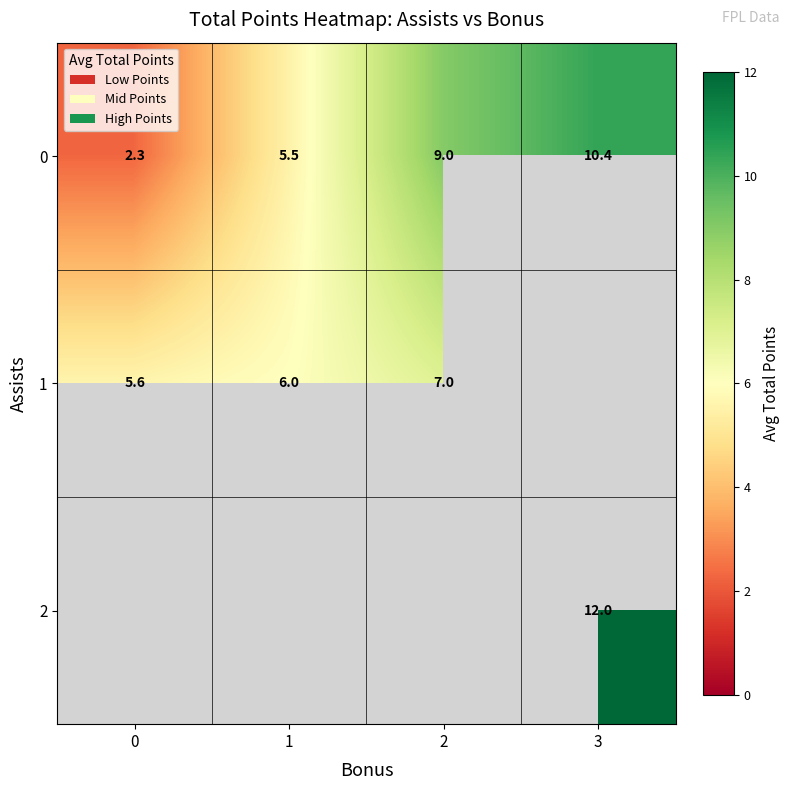

The value of 0 at 1 is 5.5. True or false?

True